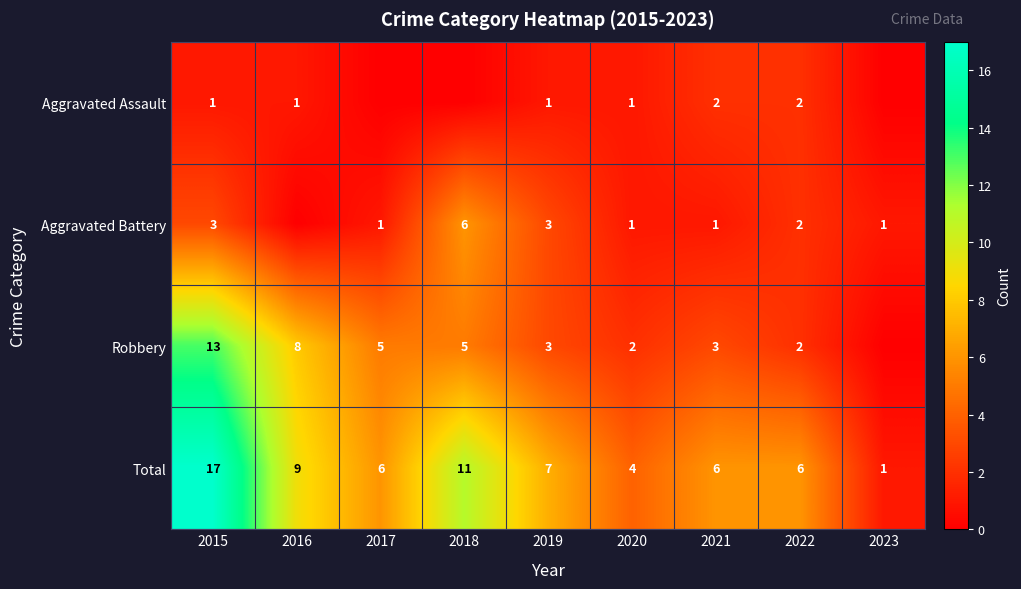

What is the difference between the Aggravated Battery values at 2023 and 2019?

2